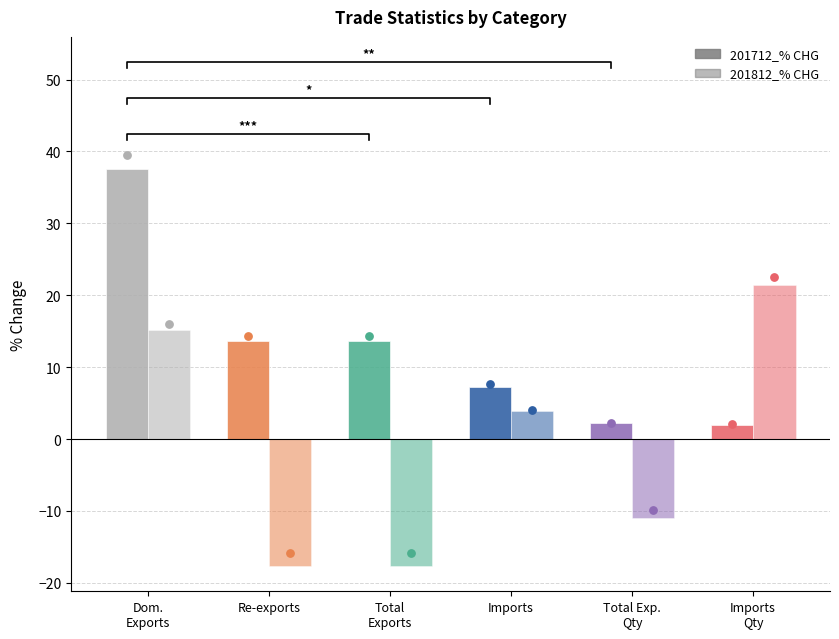

At how many categories does at least one series exceed 8?

4